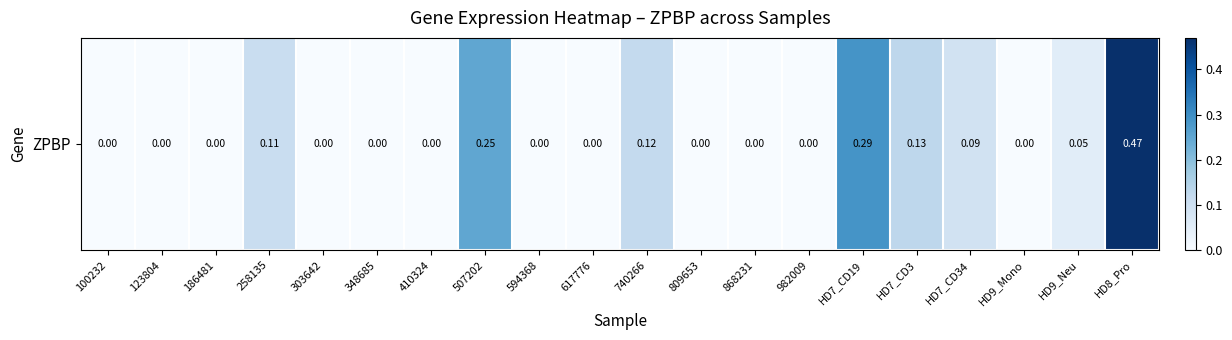

The chart shows a value of -0.2 at 868231. True or false?

False